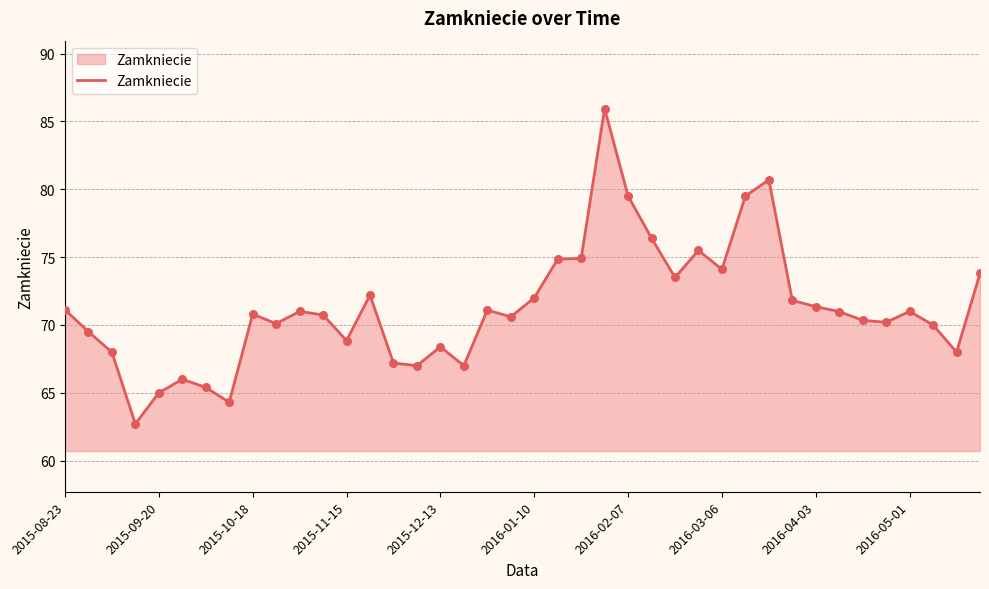

What is the maximum value shown in the chart?

86.0